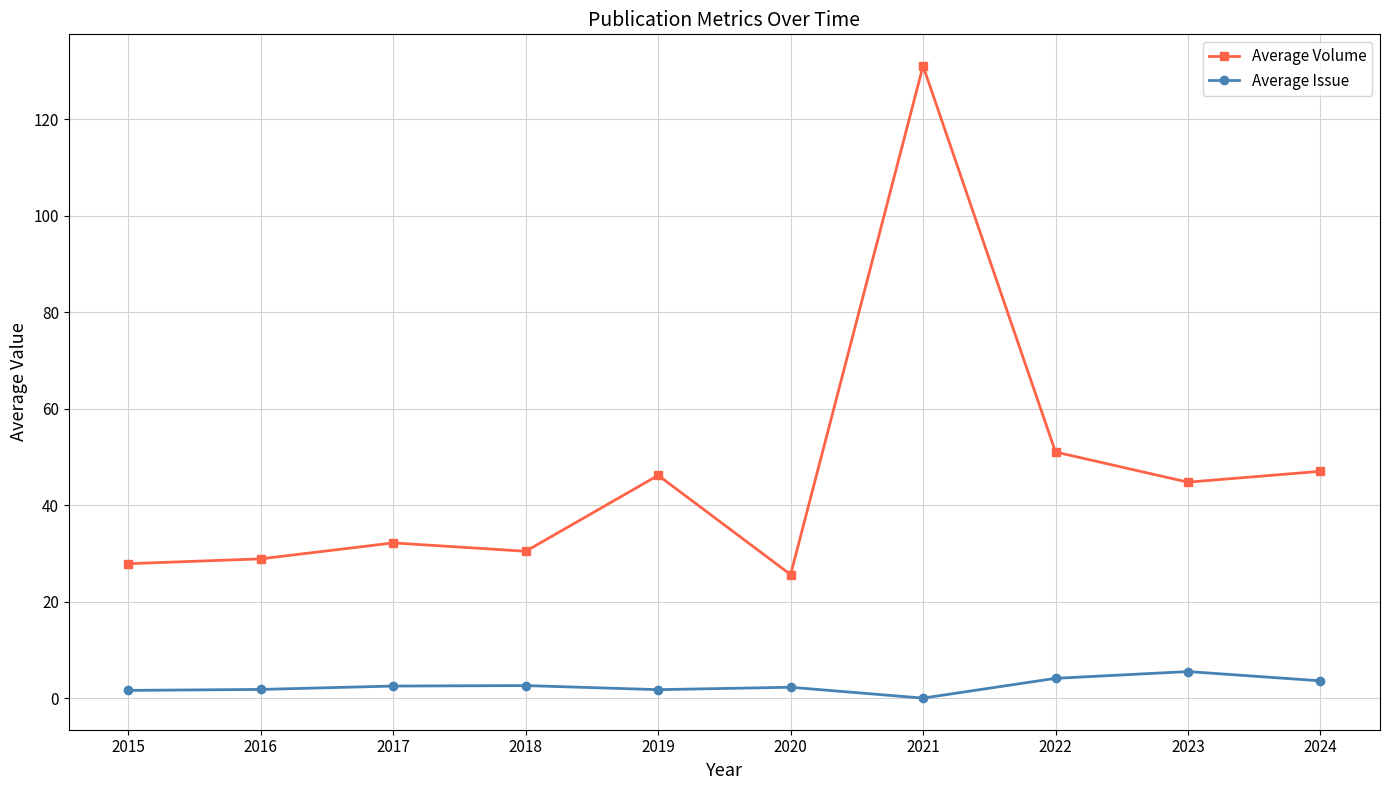

Is the value of Average Issue at 2019 greater than the value of Average Volume at 2017?

No